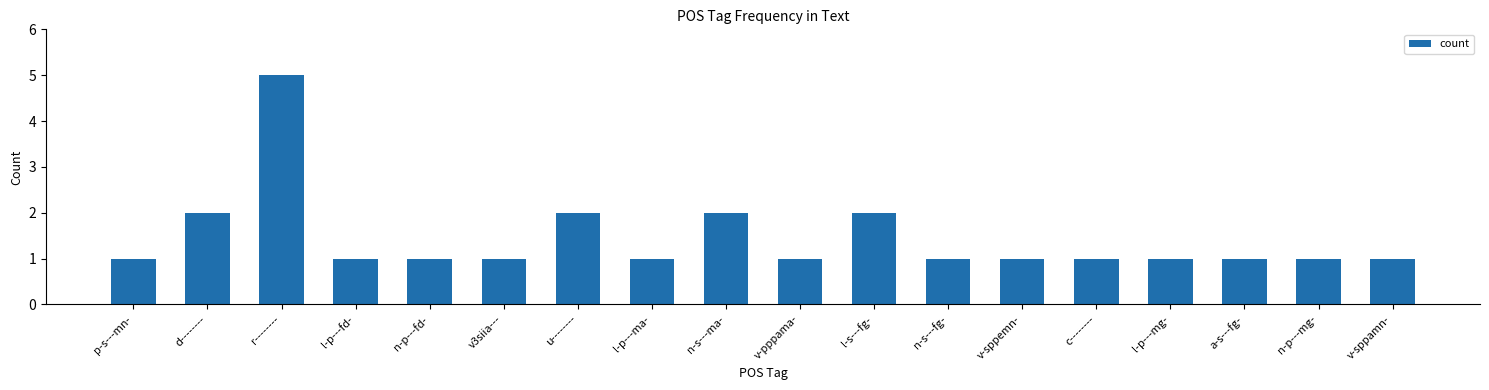

How many bars are there in total?

18